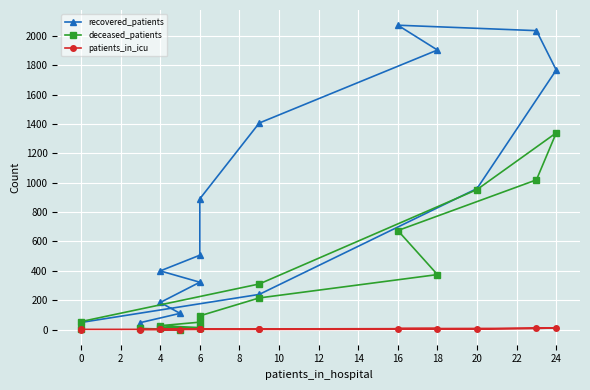

The value of recovered_patients at 0 is 20. True or false?

False